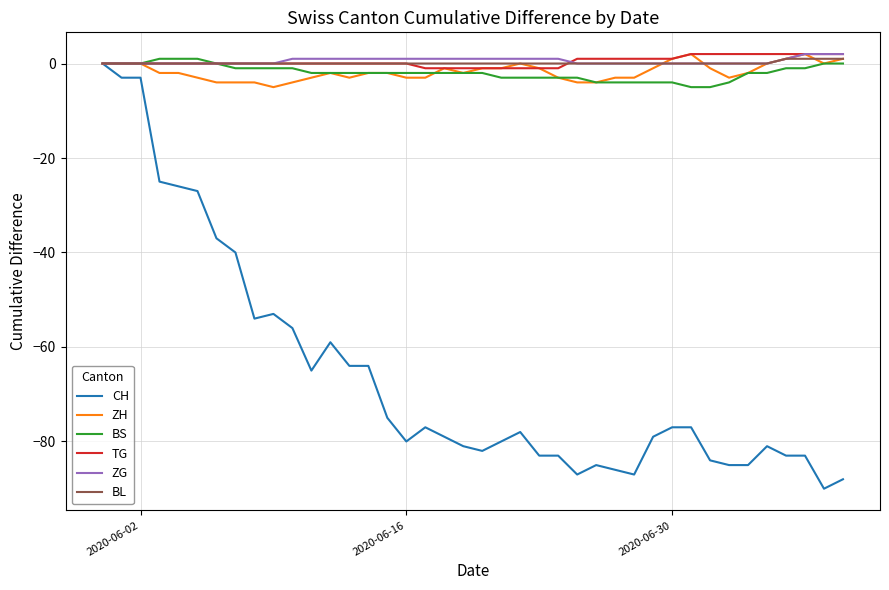

What is the difference between the maximum and second lowest values in the BS series?

6